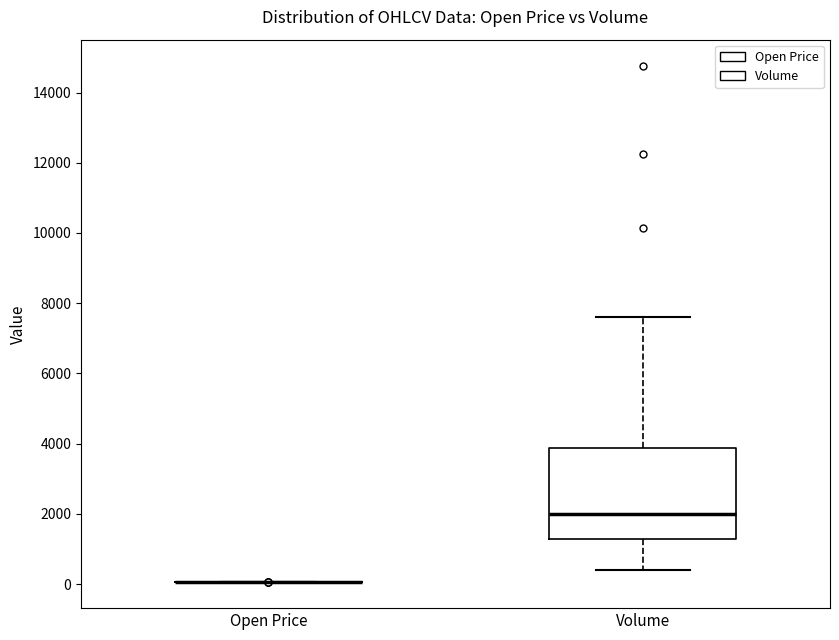

Reading left to right, read every box against the y-axis: the position of its median line, the range the box covers, and the ends of its whiskers. The values are not printed on the chart, so give them approximately, as read against the axis.

Open Price: box collapsed to a line at 0, whiskers 0 to 0
Volume: median 2000, box 1200 to 3800, whiskers 400 to 7600